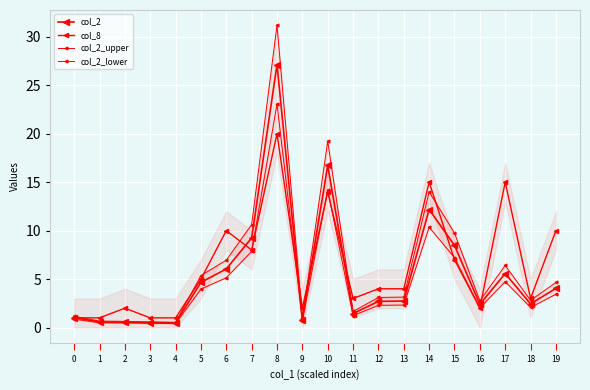

Reading left to right, transcribe all the data shown in this chart.

col_2: 0=1.0	1=0.6	2=0.6	3=0.5	4=0.5	5=4.7	6=6.0	7=9.2	8=27.1	9=0.8	10=16.7	11=1.4	12=2.7	13=2.7	14=12.2	15=8.5	16=2.4	17=5.6	18=2.4	19=4.0
col_8: 0=1.0	1=1.0	2=2.0	3=1.0	4=1.0	5=5.0	6=10.0	7=8.0	8=20.0	9=2.0	10=14.0	11=3.0	12=4.0	13=4.0	14=15.0	15=7.0	16=2.0	17=15.0	18=3.0	19=10.0
col_2_upper: 0=1.2	1=0.7	2=0.6	3=0.6	4=0.6	5=5.4	6=7.0	7=10.6	8=31.2	9=1.0	10=19.2	11=1.7	12=3.1	13=3.1	14=14.0	15=9.8	16=2.8	17=6.4	18=2.8	19=4.7
col_2_lower: 0=0.9	1=0.5	2=0.5	3=0.4	4=0.4	5=4.0	6=5.1	7=7.9	8=23.1	9=0.7	10=14.2	11=1.2	12=2.3	13=2.3	14=10.3	15=7.2	16=2.0	17=4.7	18=2.1	19=3.4